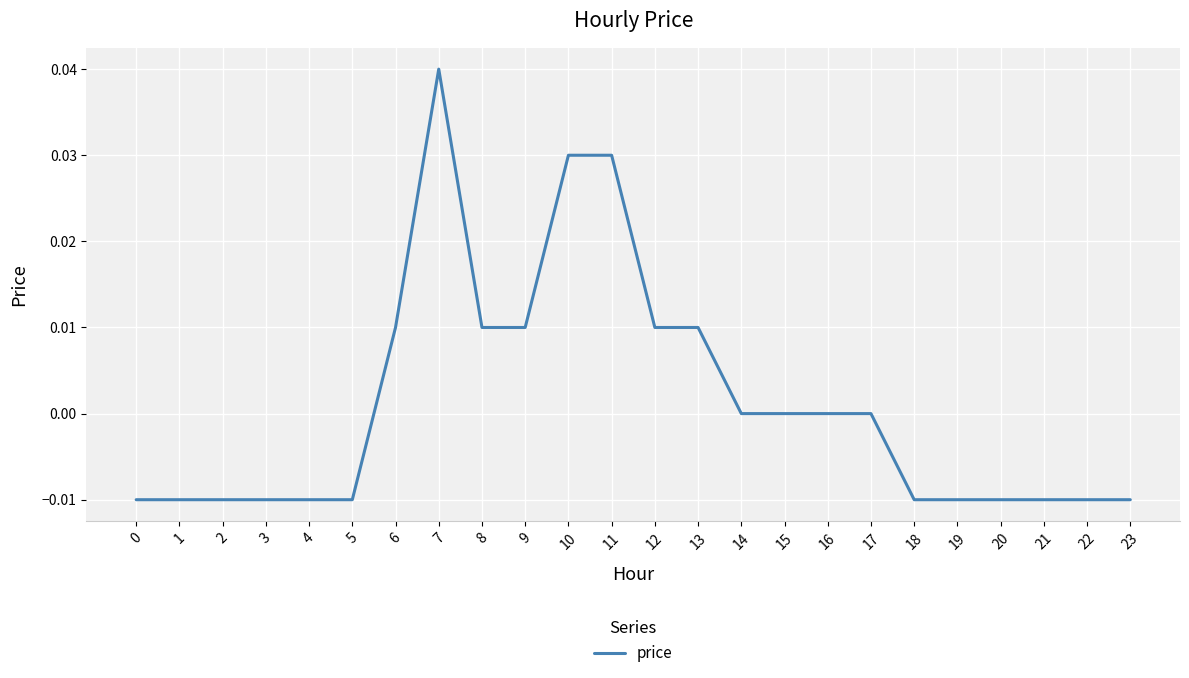

Which has a higher value, 1 or 13?

13